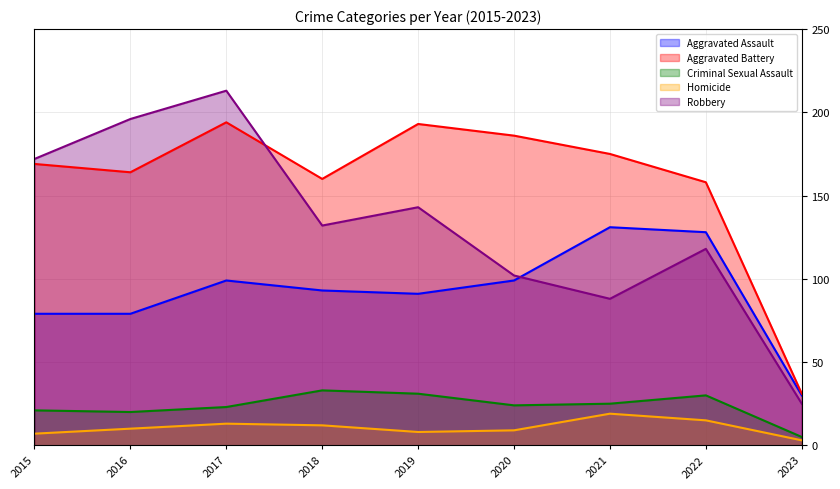

What is the total value across all series at 2020?

420